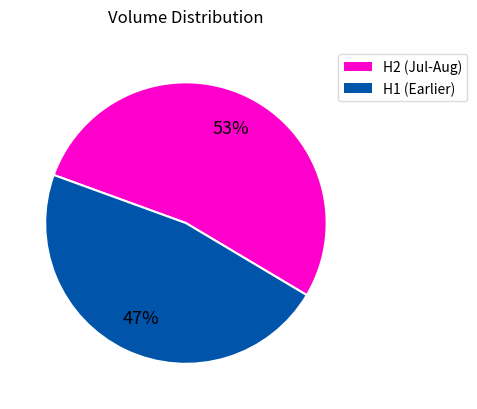

To the nearest percent, what is the difference between the largest and smallest slice percentages?

6%